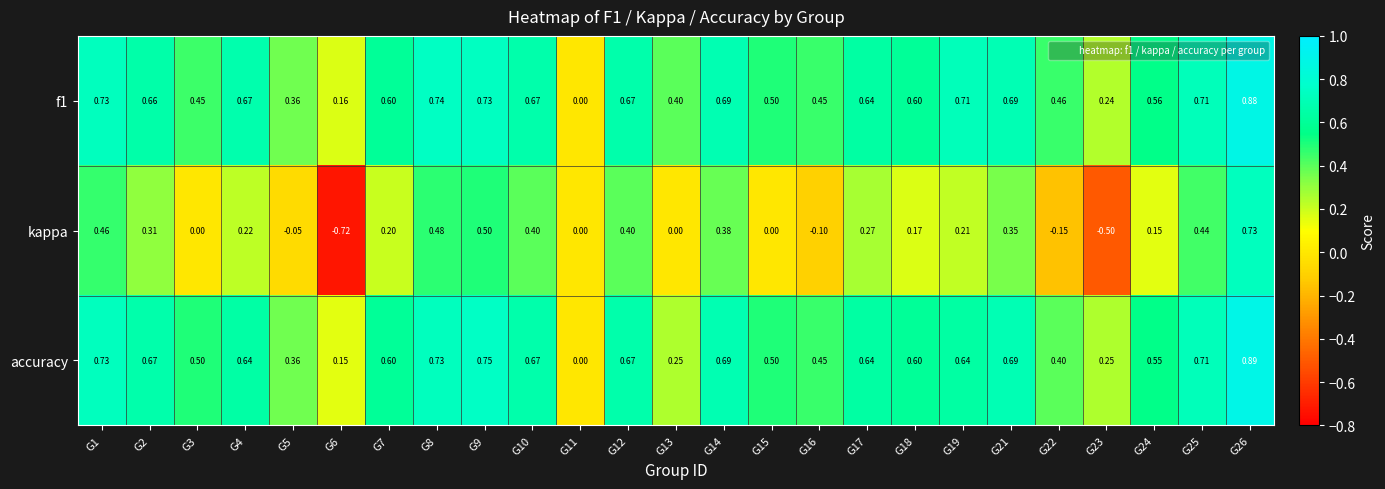

Which series has the largest range (max minus min)?

kappa